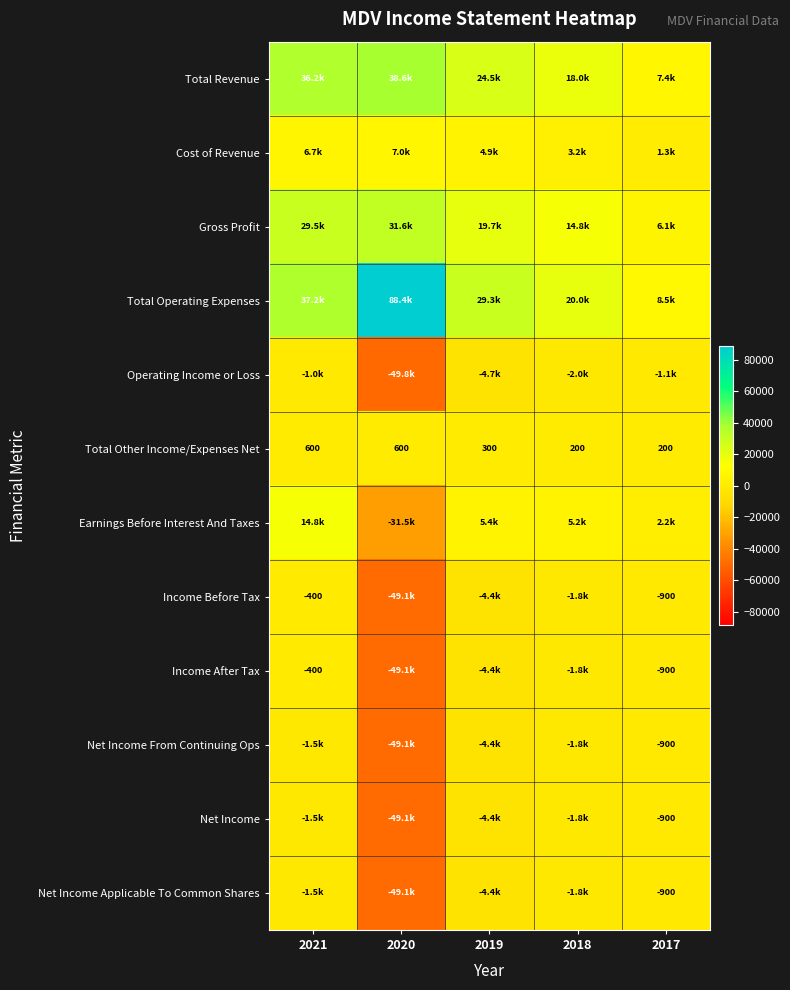

Which has a higher value, 2021 or 2018?

2021